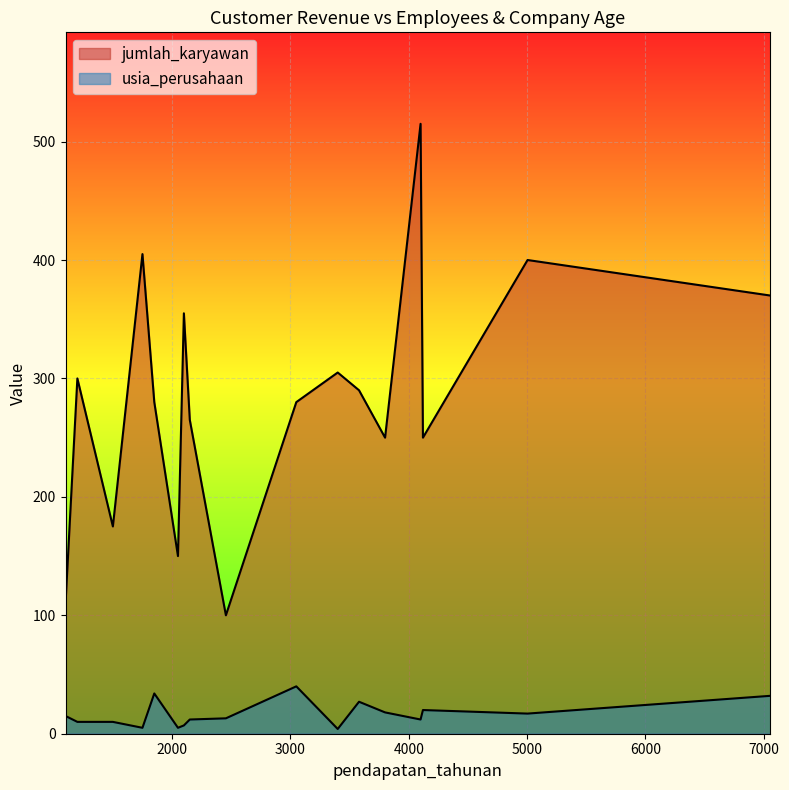

True or false: jumlah_karyawan and usia_perusahaan intersect in this chart.

False